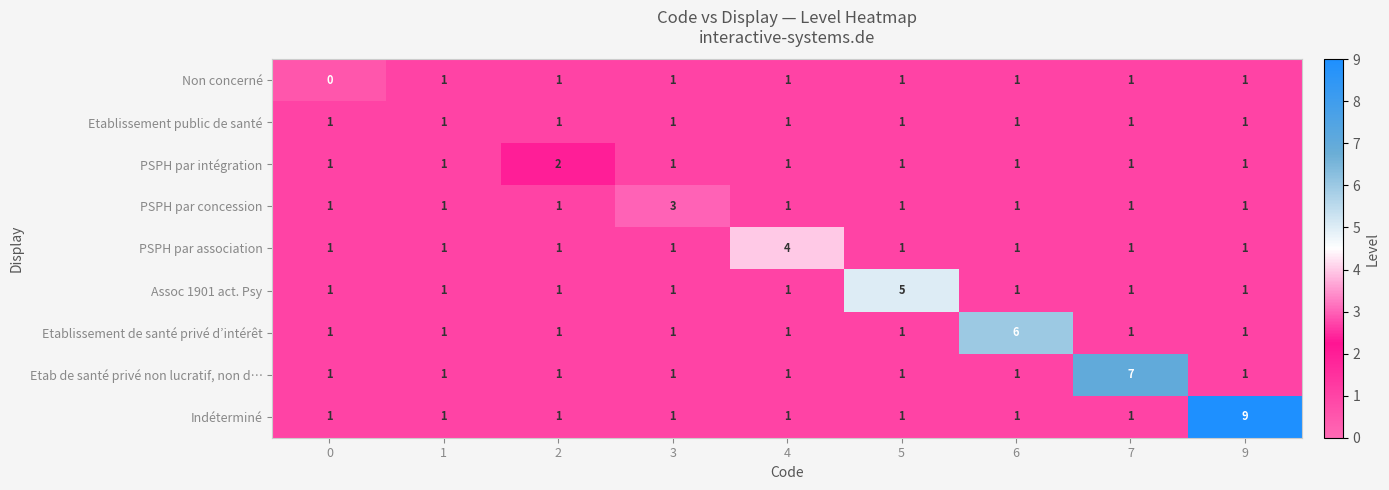

The Assoc 1901 act. Psy series shows 1 at 7. True or false?

True